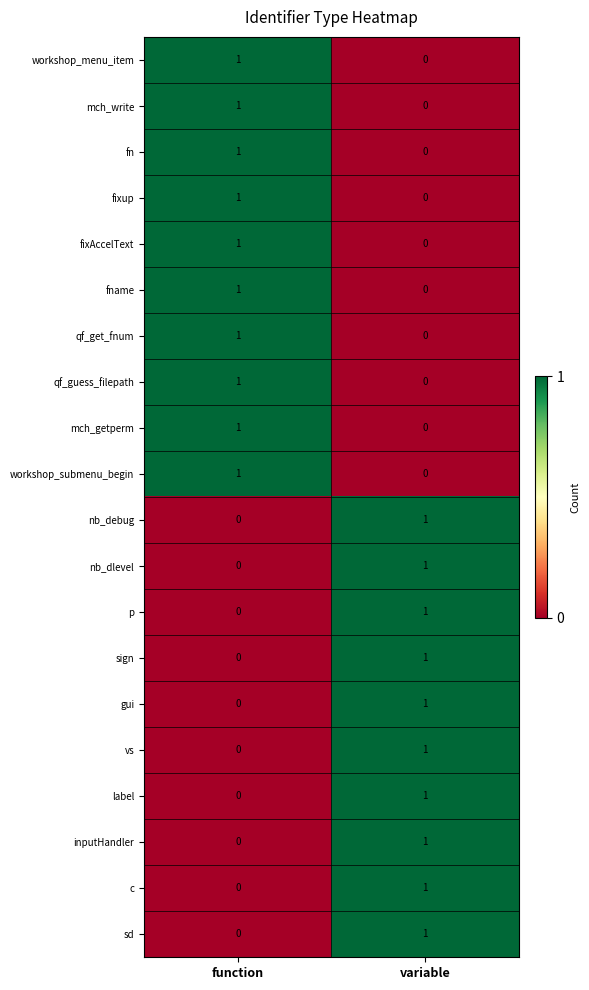

True or false: fixAccelText has a value of 1 at function.

True